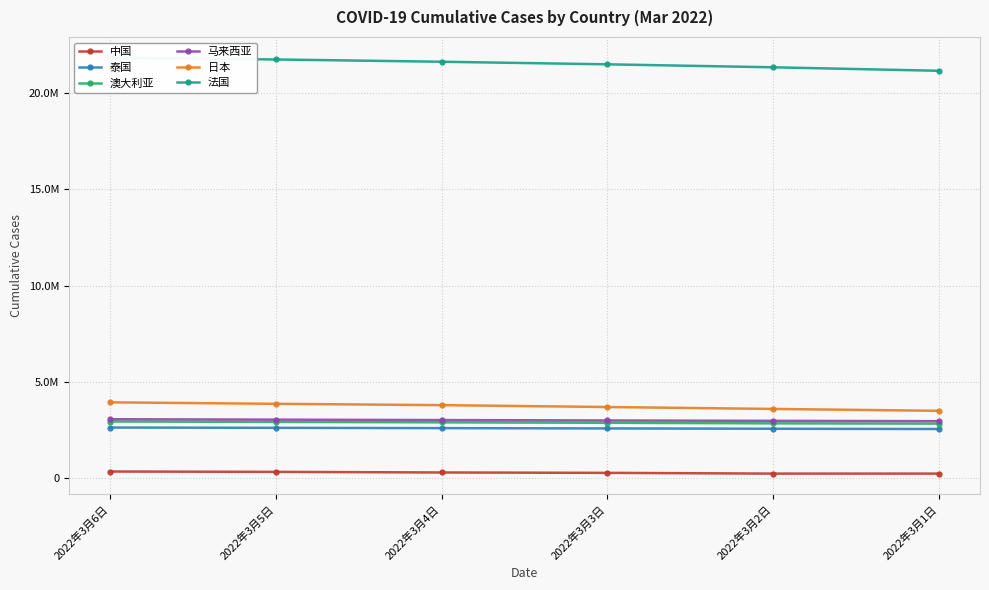

What are all the series names shown in the legend?

中国, 泰国, 澳大利亚, 马来西亚, 日本, 法国